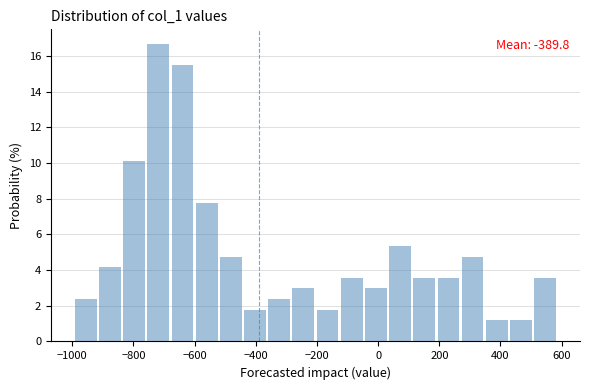

Around what value on the x-axis is the tallest bar? Give the approximate position of its centre, as read against the axis.

-720